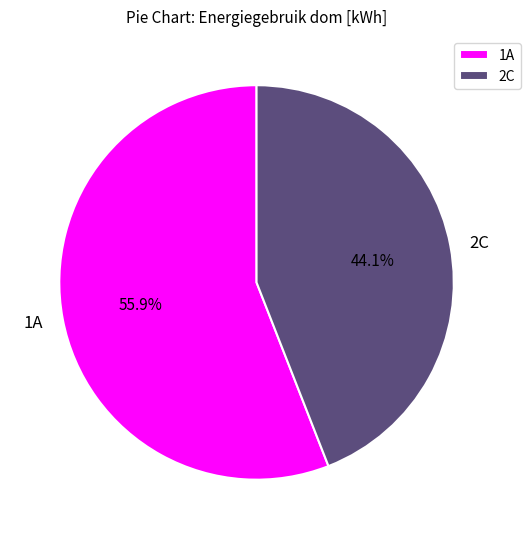

What percentage is the 2C slice, to the nearest percent?

44%